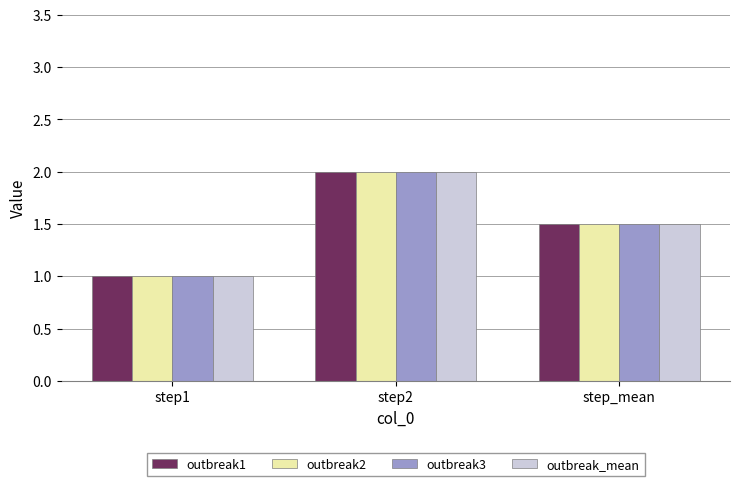

At which label does outbreak3 reach its peak?

step2